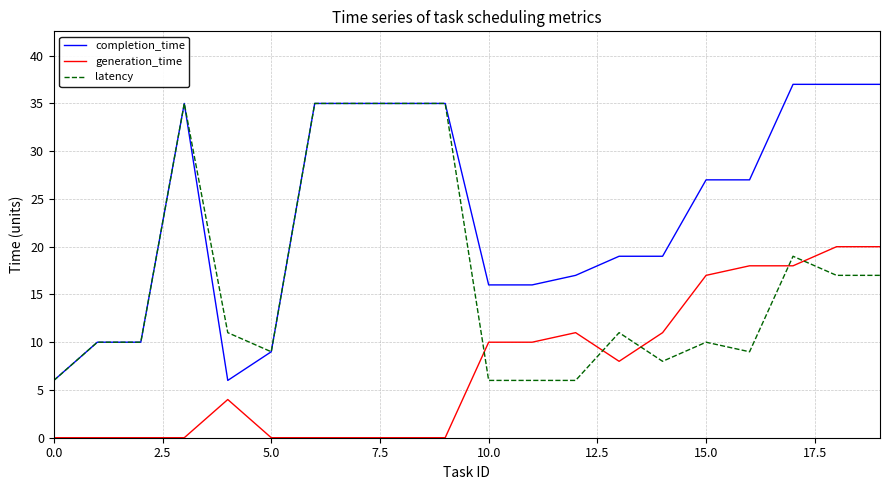

Which series has the widest spread of values?

completion_time